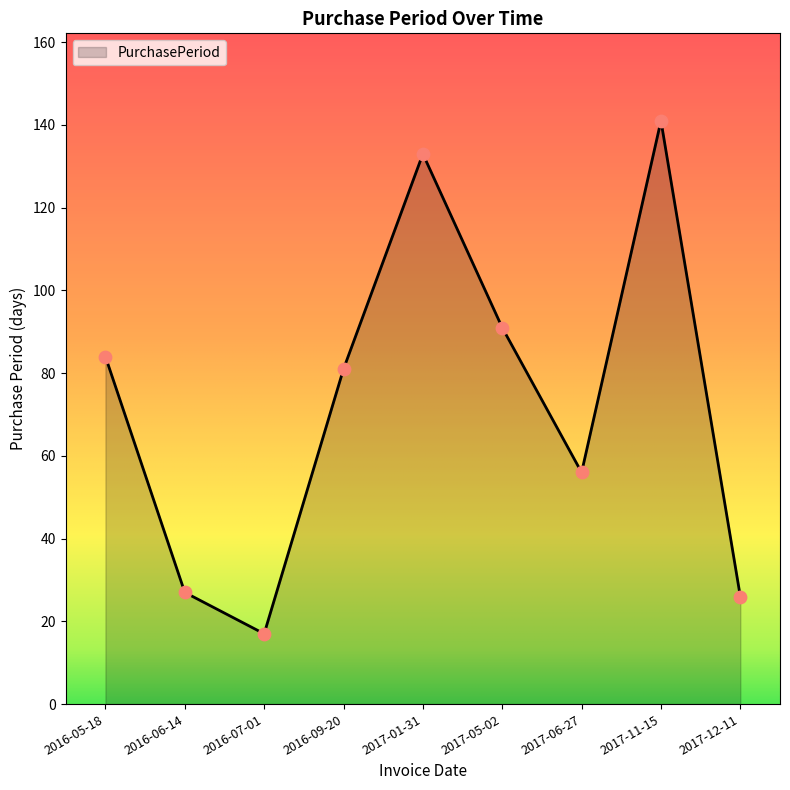

What is the ratio of the value at 2016-05-18 to the value at 2016-06-14?

3.1